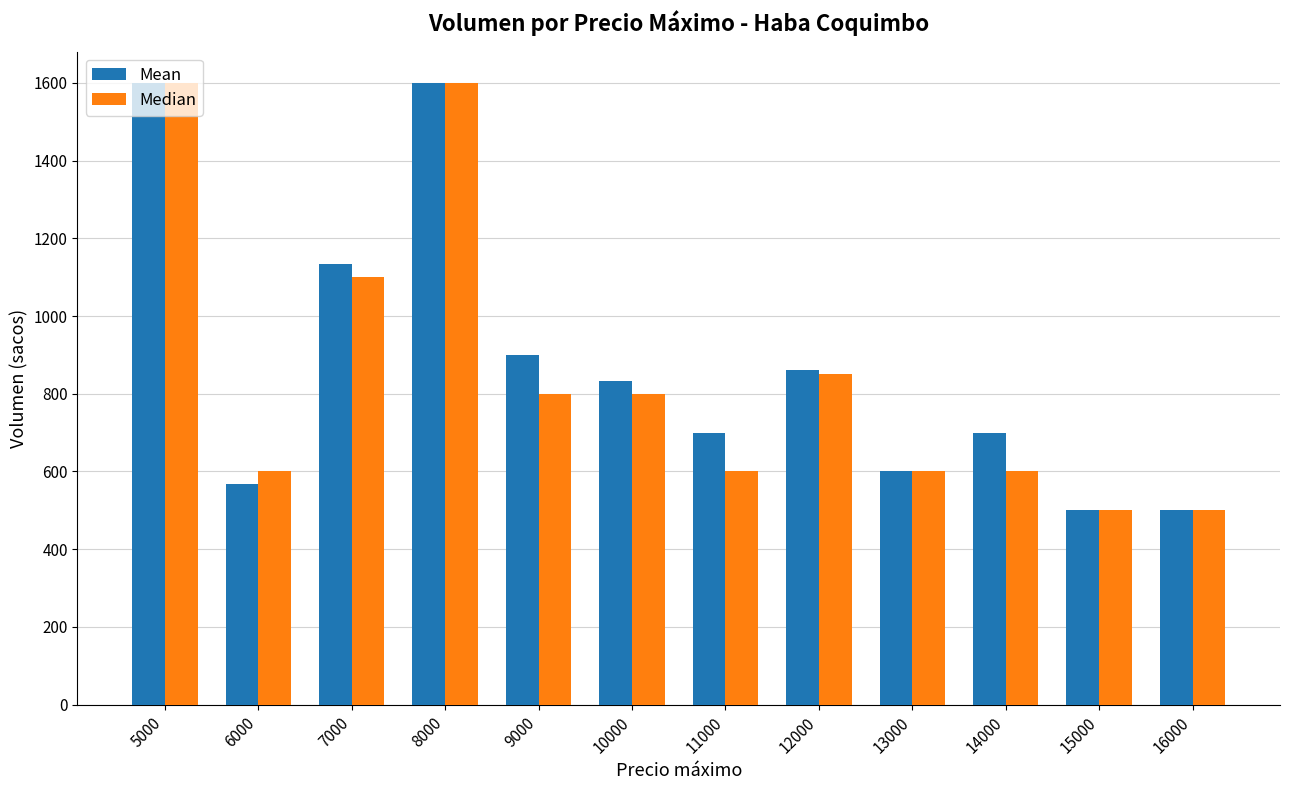

How many bars are there in total?

24